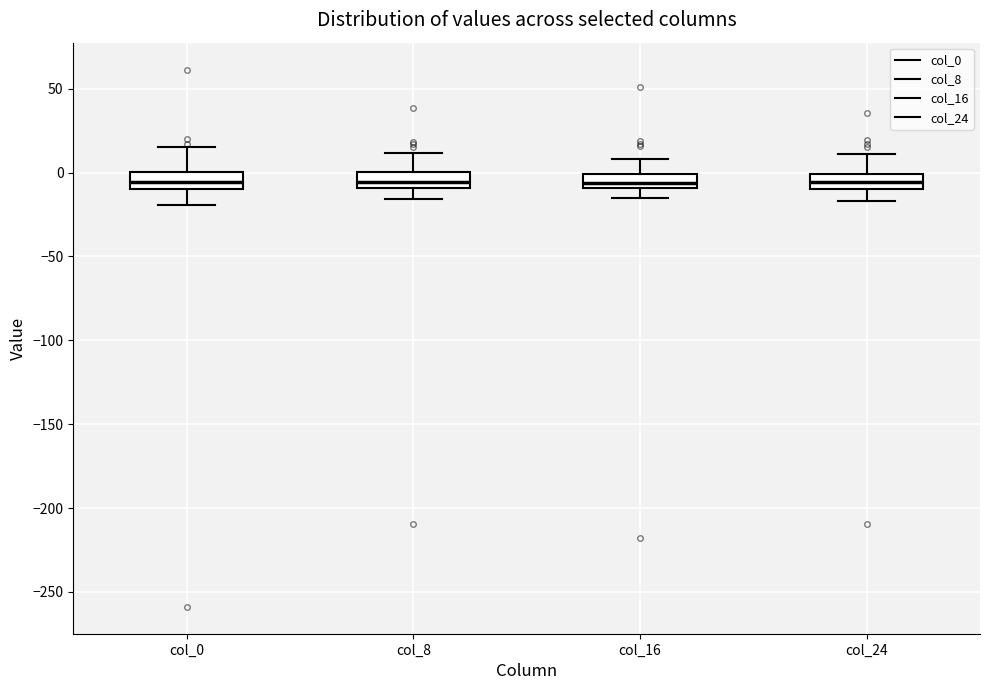

Reading left to right, transcribe this box plot: for each box, give where its median line is, the range the box spans, and where its two whiskers end, as read against the y-axis. The values are not printed on the chart, so give them approximately, as read against the axis.

col_0: median -5, box -10 to 0, whiskers -20 to 15
col_8: median -5, box -10 to 0, whiskers -15 to 10
col_16: median -5, box -10 to 0, whiskers -15 to 10
col_24: median -5, box -10 to 0, whiskers -15 to 10